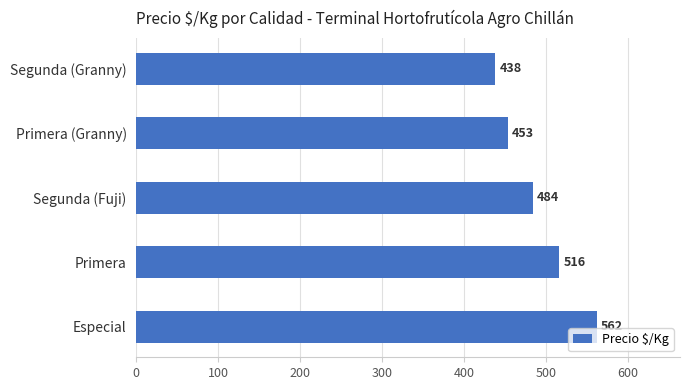

How many bars are there in total?

5